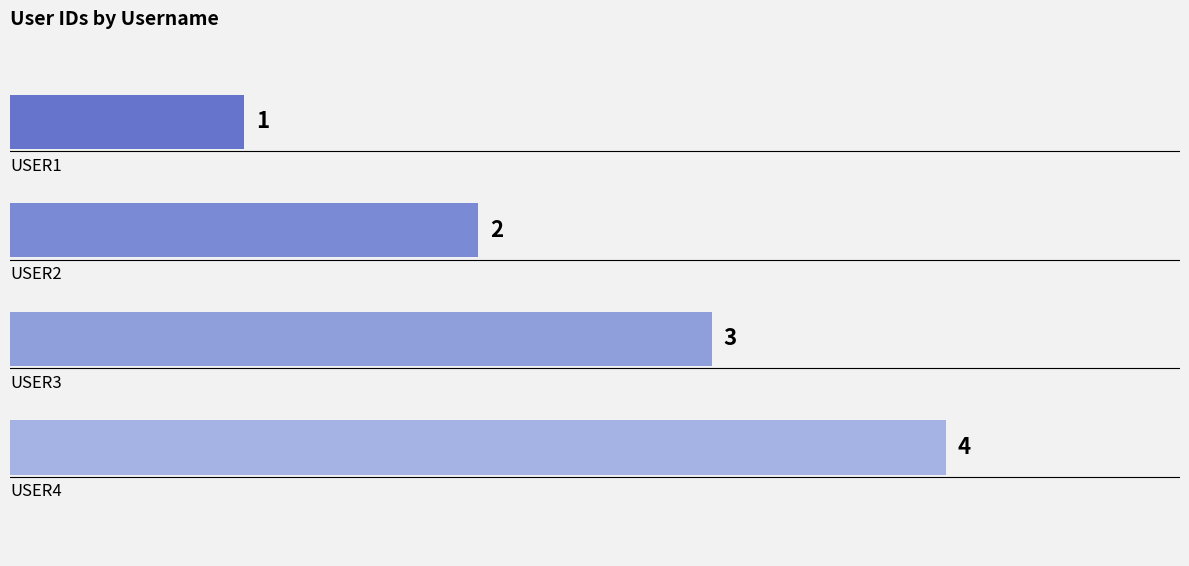

What is the sum of all values?

10